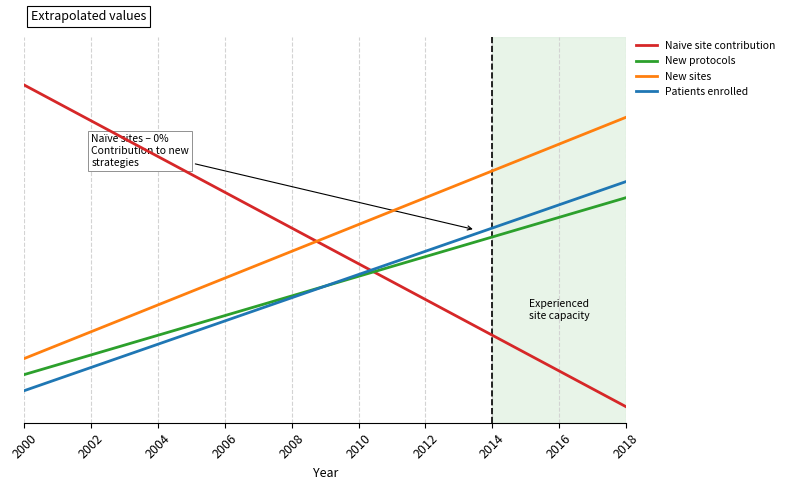

What are all the series names shown in the legend?

Naive site contribution, New protocols, New sites, Patients enrolled